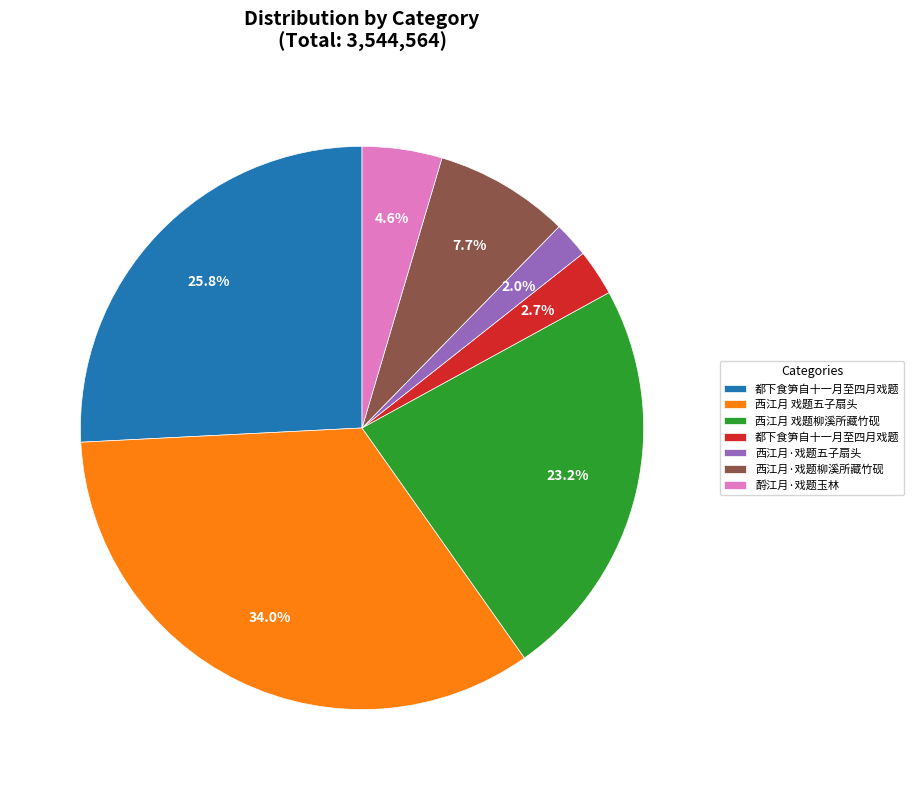

Does any single category account for the majority?

No